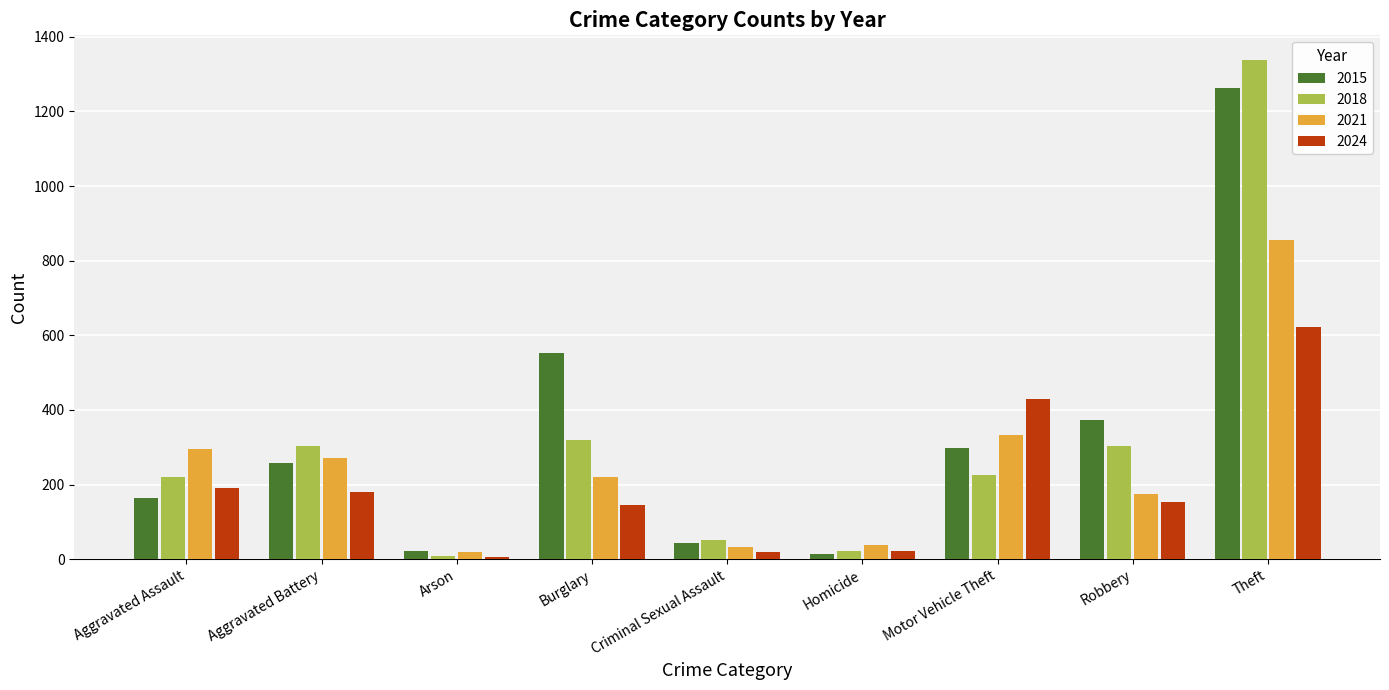

What is the total value across all series at Criminal Sexual Assault?

146